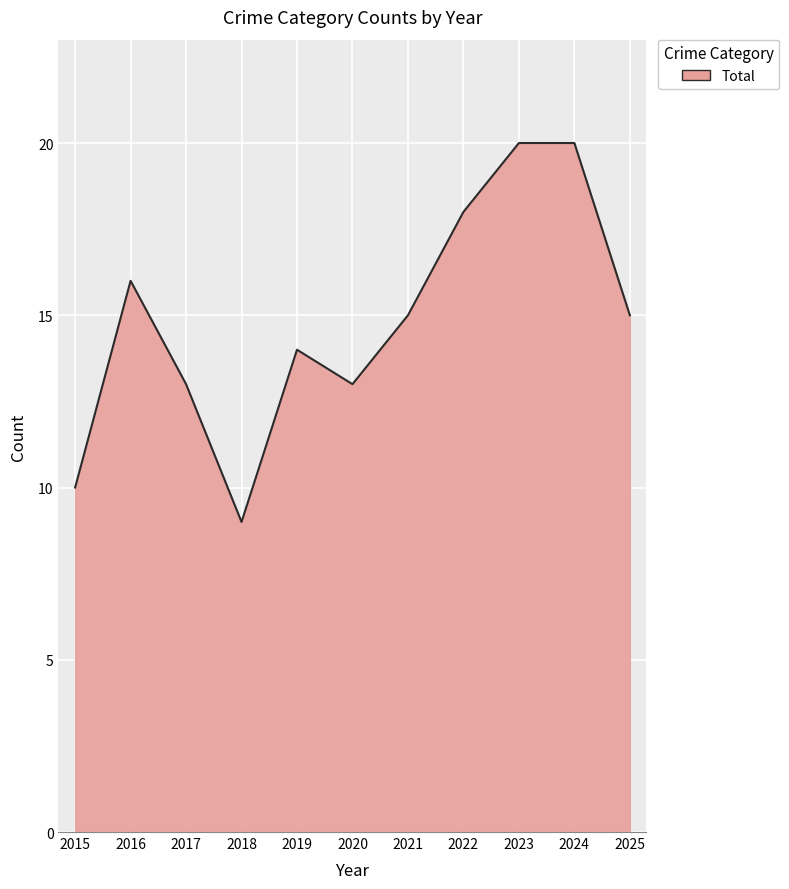

What is the change in value from 2016 to 2020?

-3